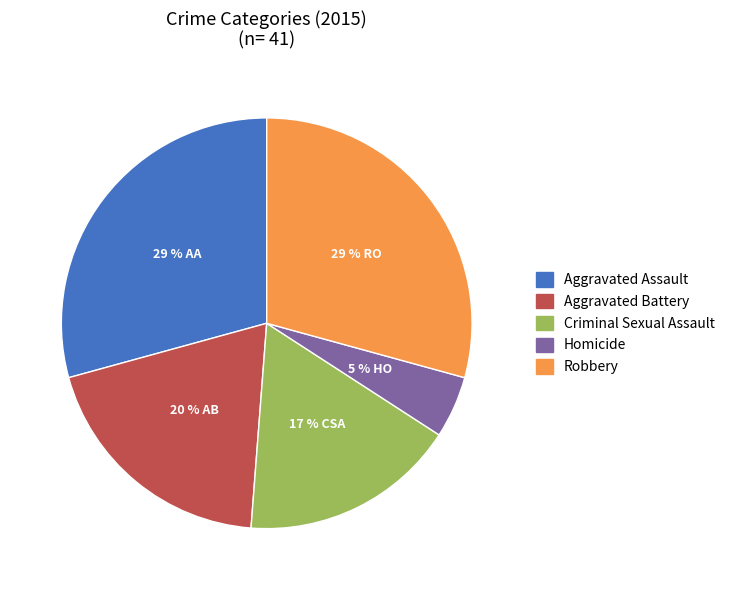

To the nearest percent, what is the average slice percentage?

20%